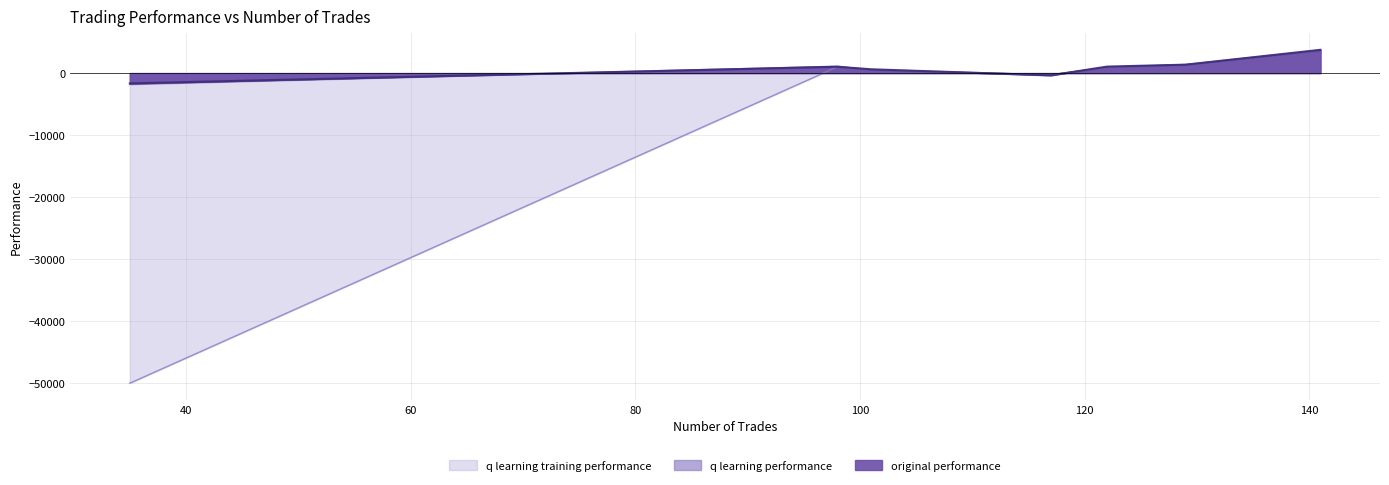

At 117, list the series in order from largest to smallest.

q learning performance, q learning training performance, original performance